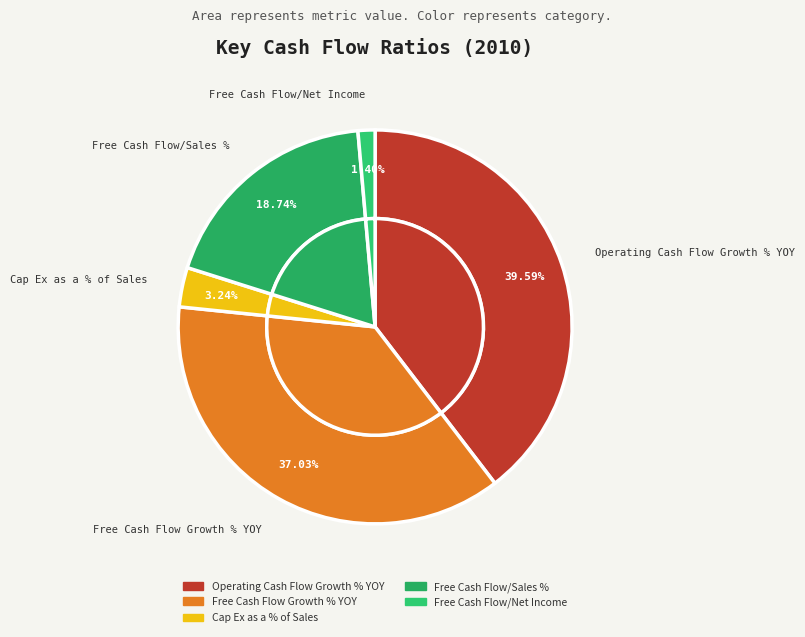

Does Free Cash Flow/Net Income account for over 50% of the chart?

No